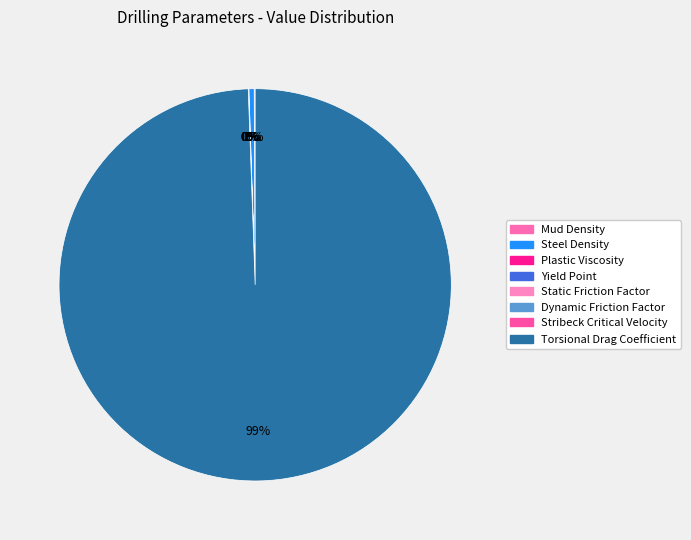

Rank the categories by value from lowest to highest.

Stribeck Critical Velocity, Dynamic Friction Factor, Static Friction Factor, Yield Point, Plastic Viscosity, Mud Density, Steel Density, Torsional Drag Coefficient